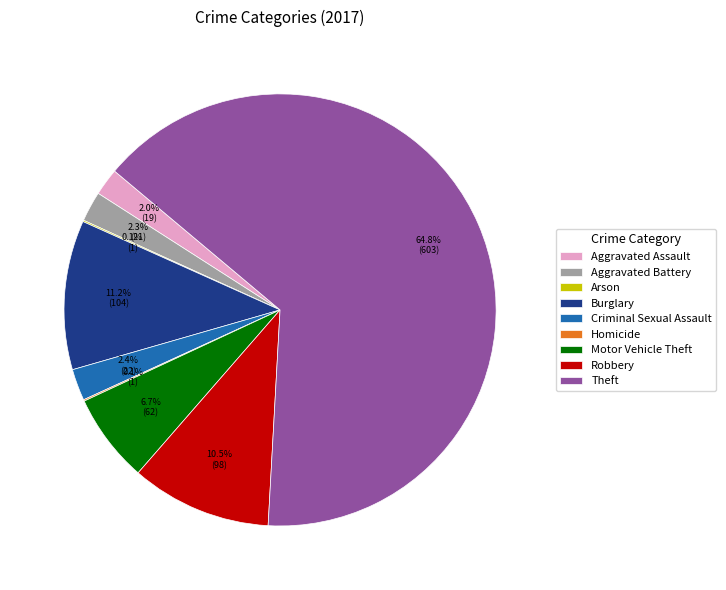

Is there a majority slice in this chart?

Yes